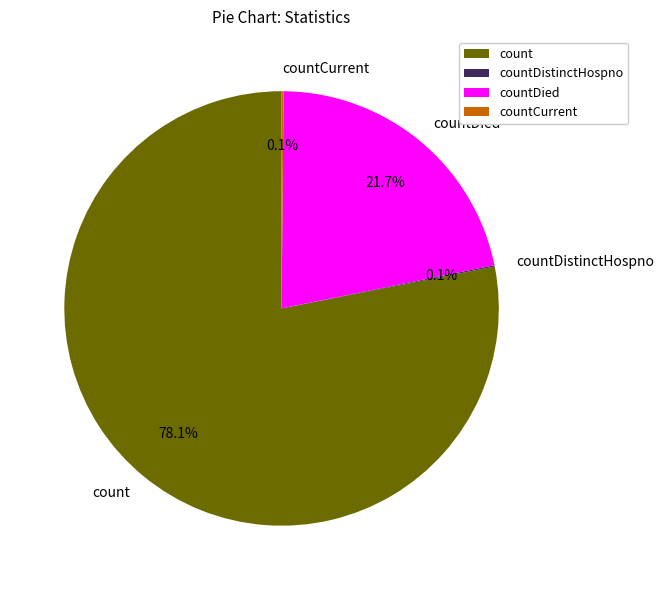

Approximately how many times larger is the value at countDied compared to count?

0.3